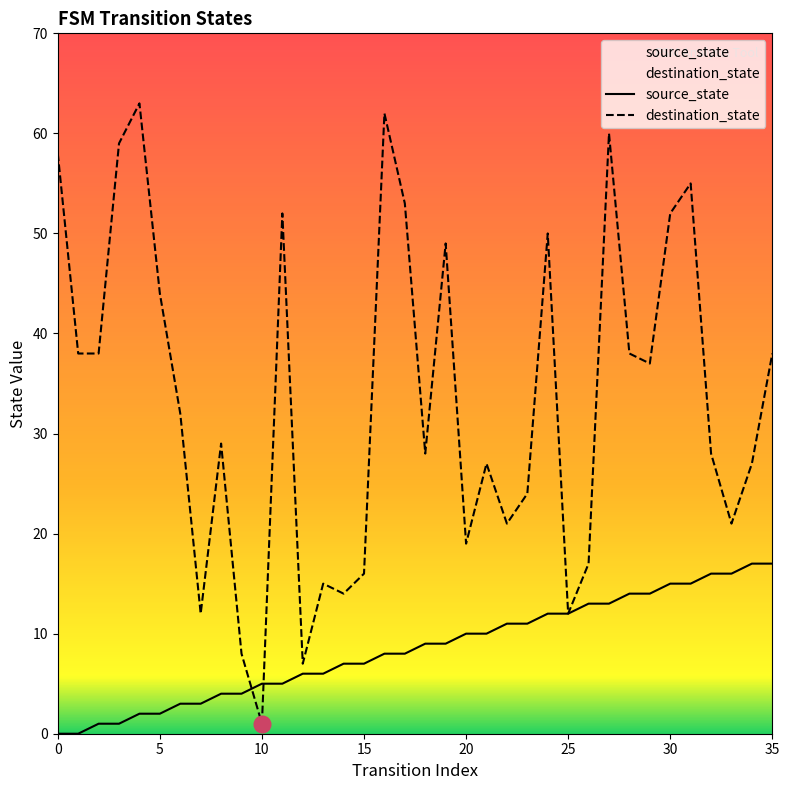

List the series in order of their overall mean, highest first.

destination_state, source_state